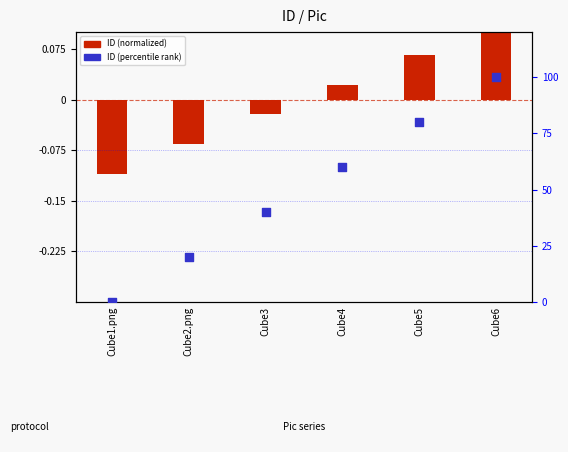

Which series has the largest Y range (max minus min)?

ID (percentile rank)